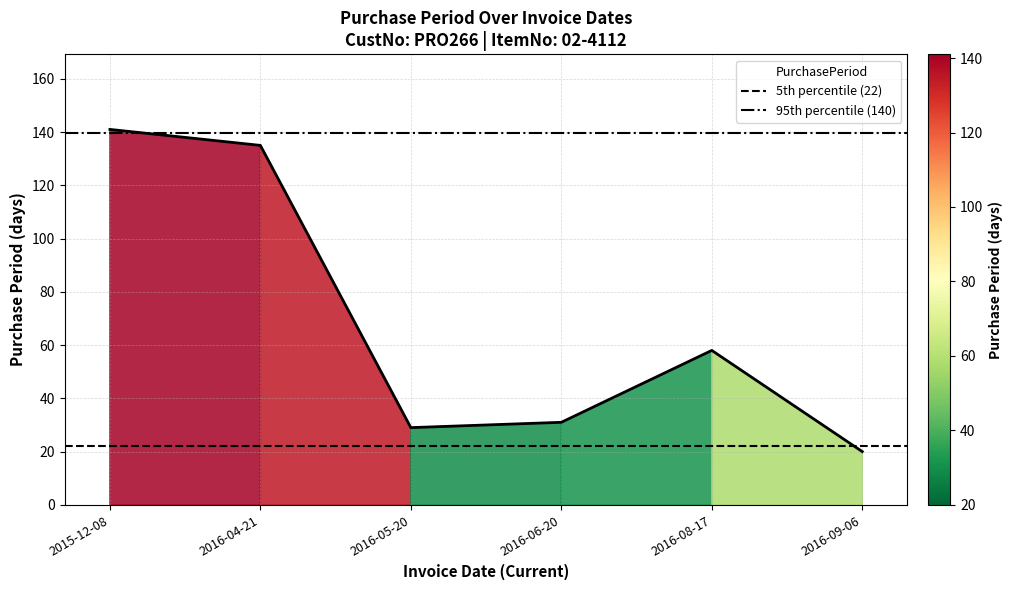

What is the value of the 95th percentile (140) point at the 1st from the left?

139.5